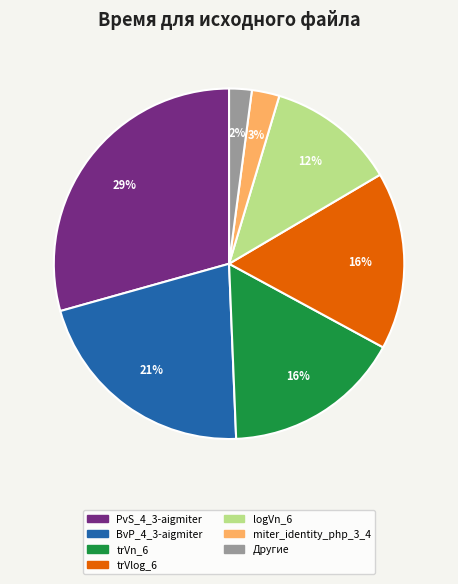

How many slices are in this pie chart?

7